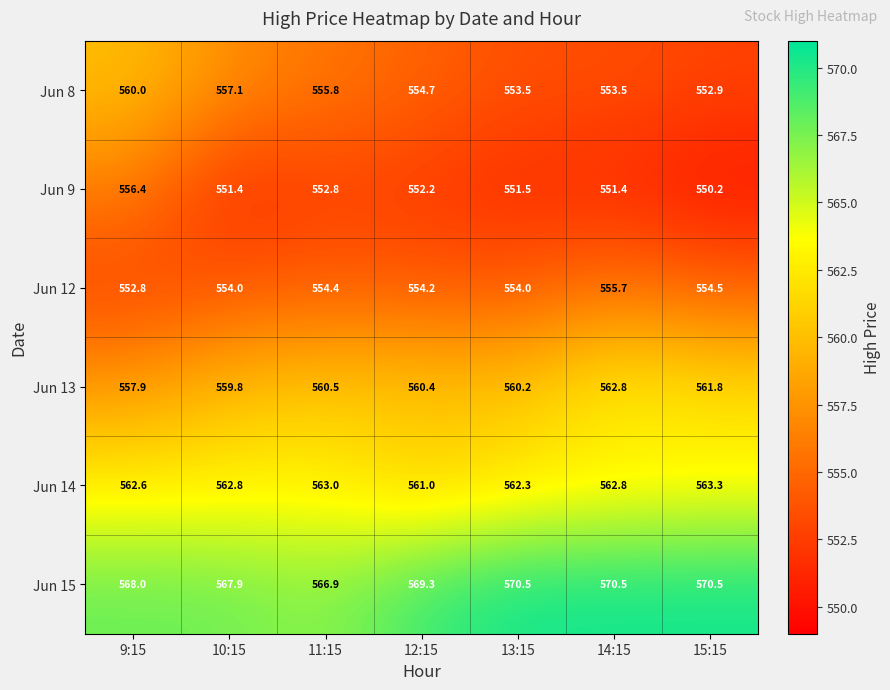

What value does the Jun 8 series have at 15:15?

552.9